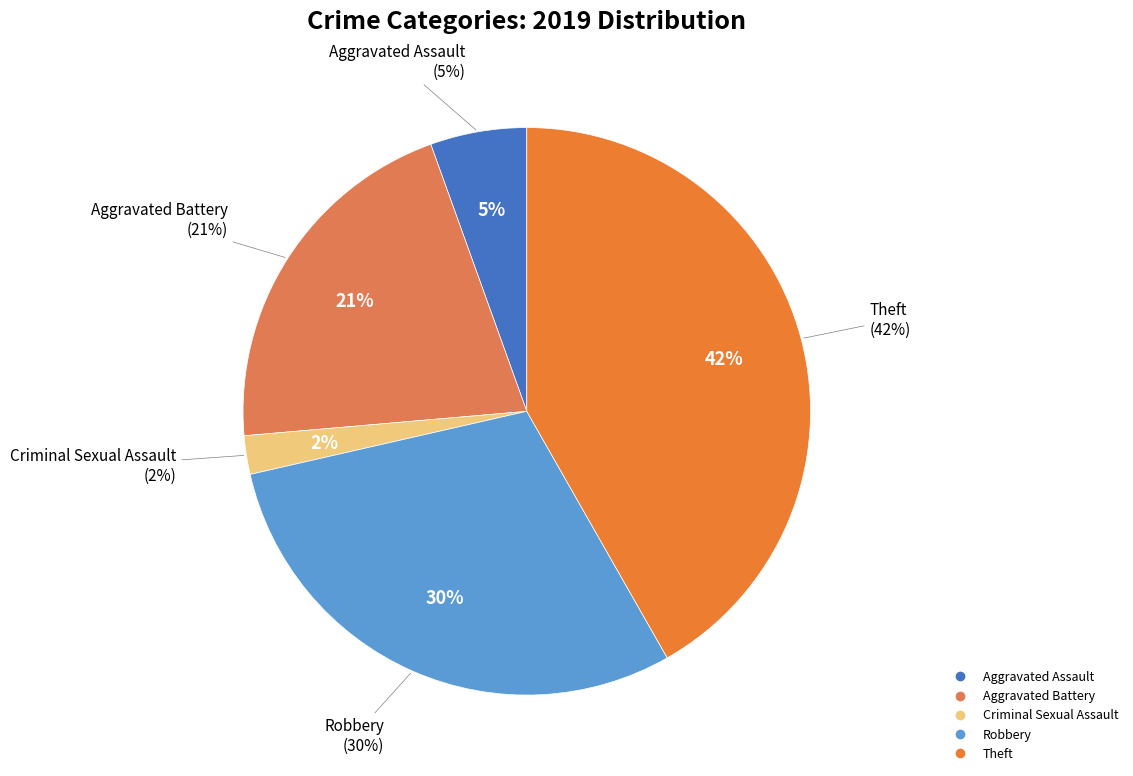

Do Criminal Sexual Assault and Arson together represent more than half of the pie?

No